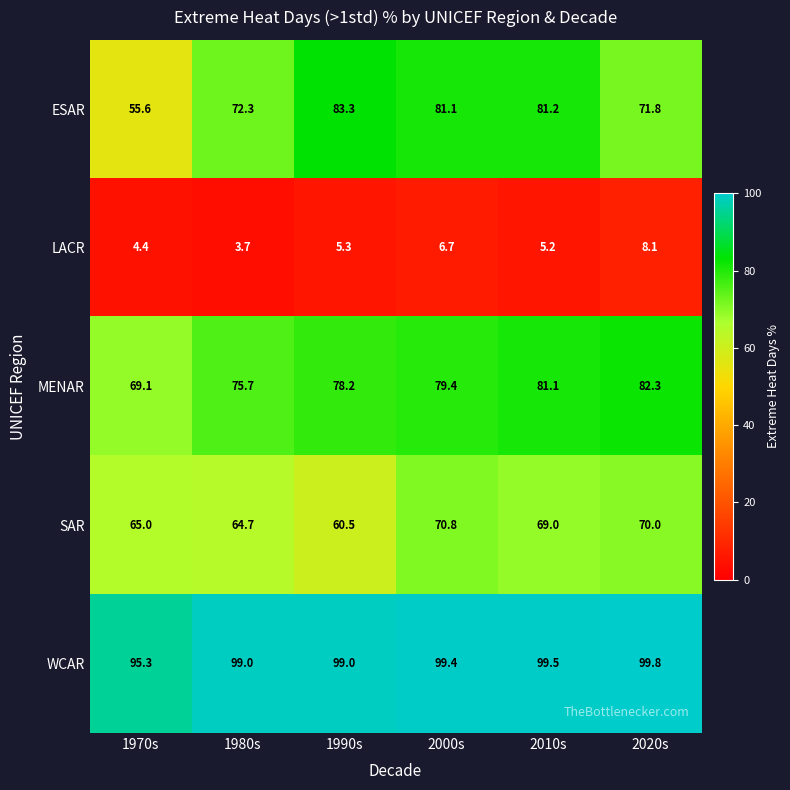

What is the sum of all SAR values?

400.0